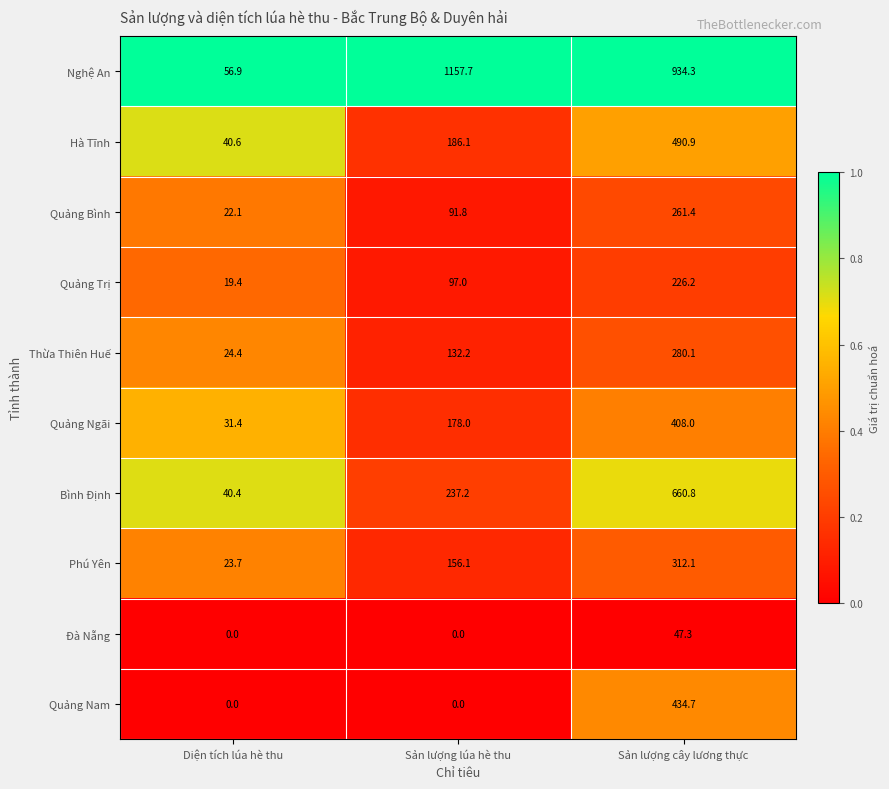

List the series in order of their peak value, lowest first.

Đà Nẵng, Quảng Trị, Quảng Bình, Thừa Thiên Huế, Phú Yên, Quảng Ngãi, Quảng Nam, Hà Tĩnh, Bình Định, Nghệ An